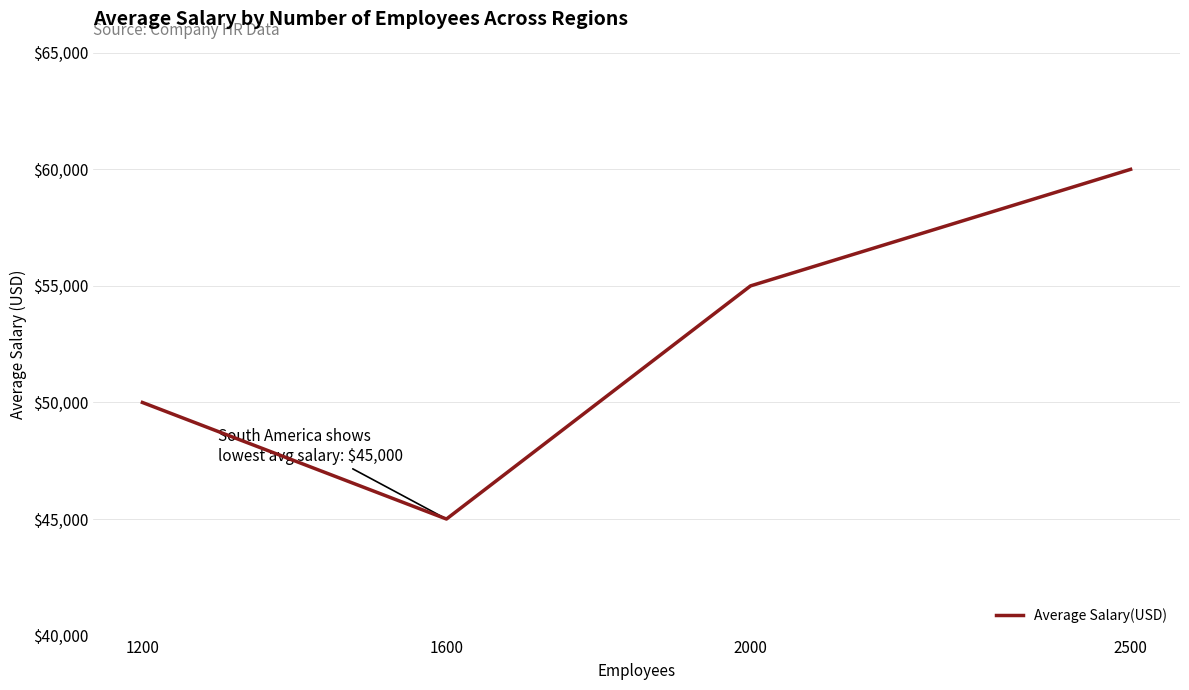

How many values are below 55000?

2